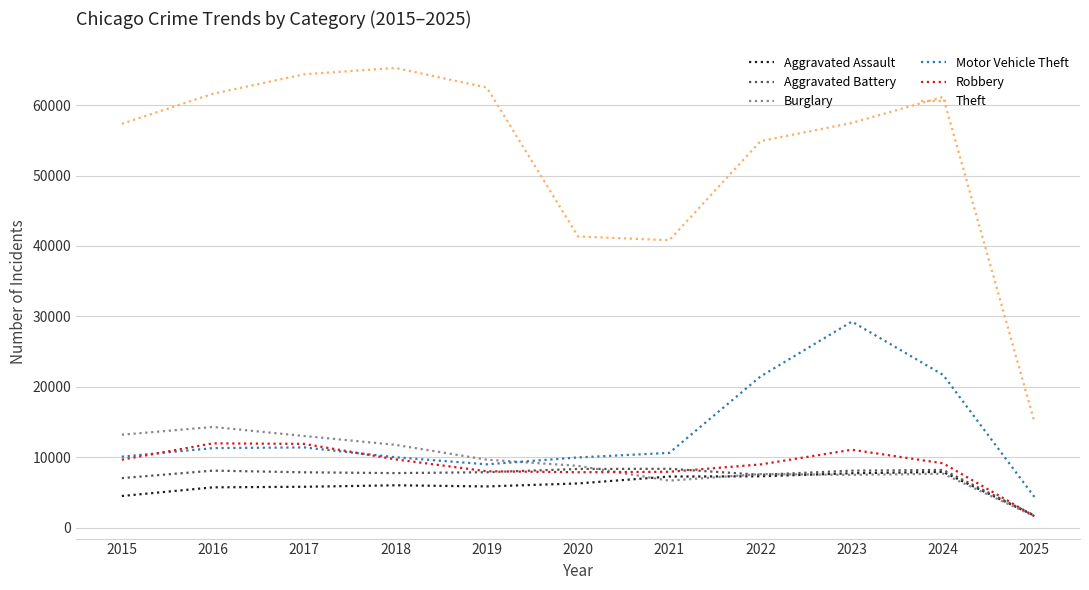

Which category has the lowest value in the Theft series?

2025